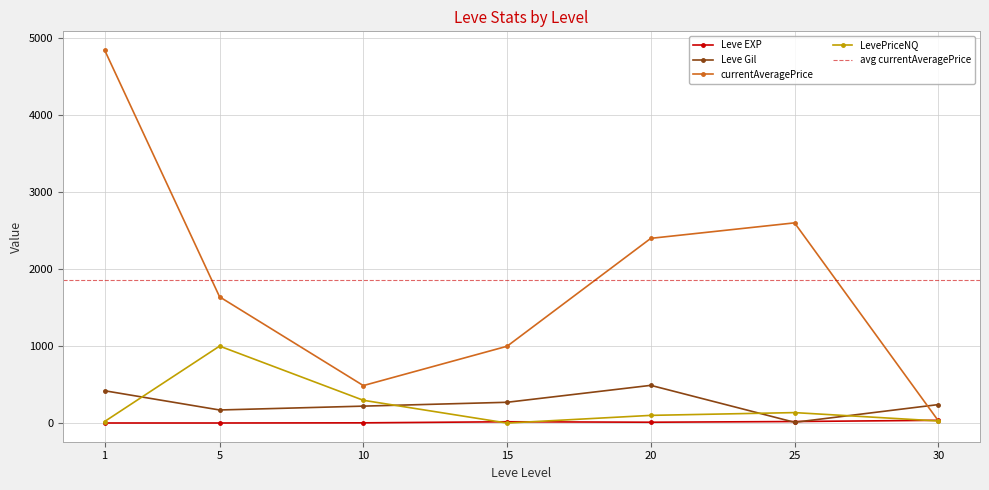

How many values in the Leve EXP series exceed 11?

3